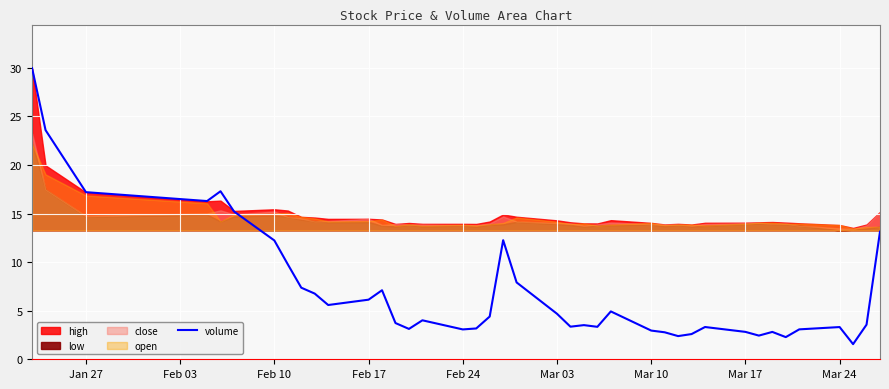

True or false: the data shows 10.6 at Mar 03.

False